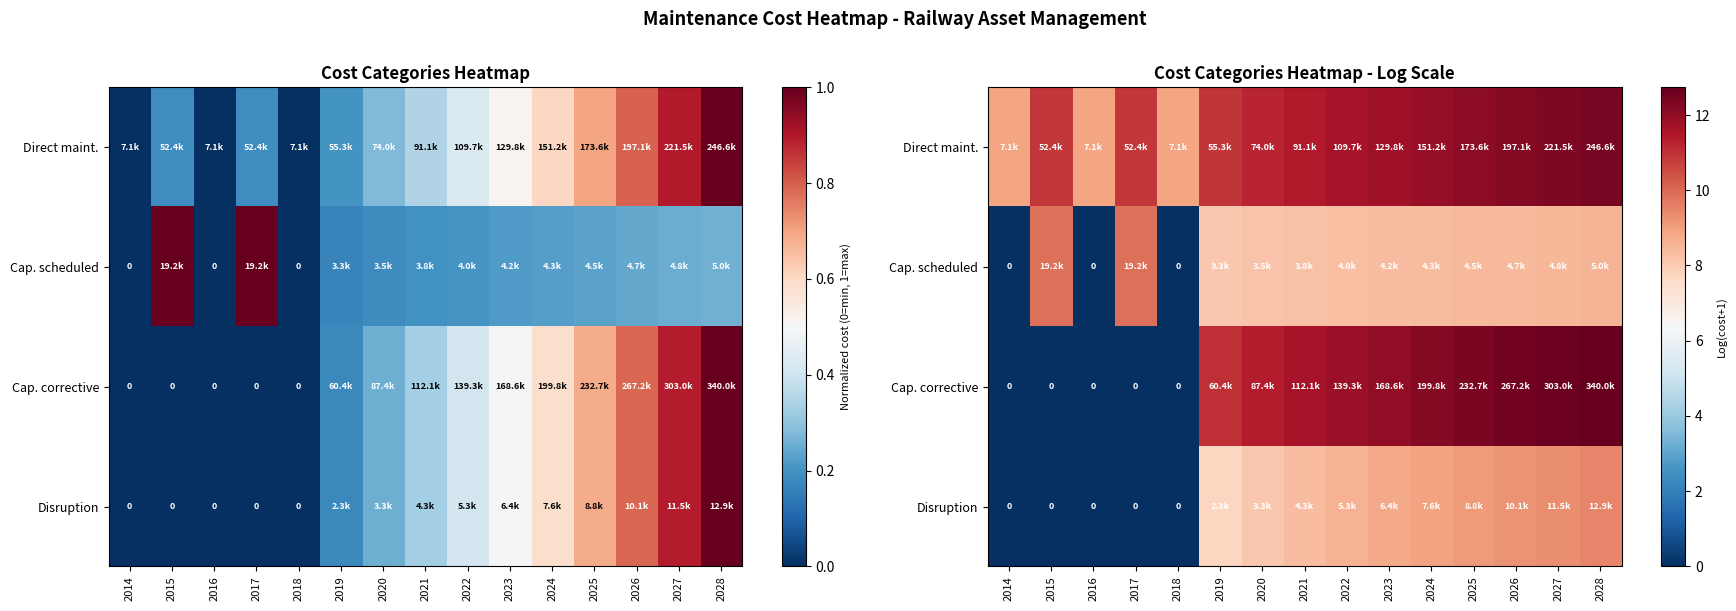

What is the approximate value of Disruption at 2022?

8.6